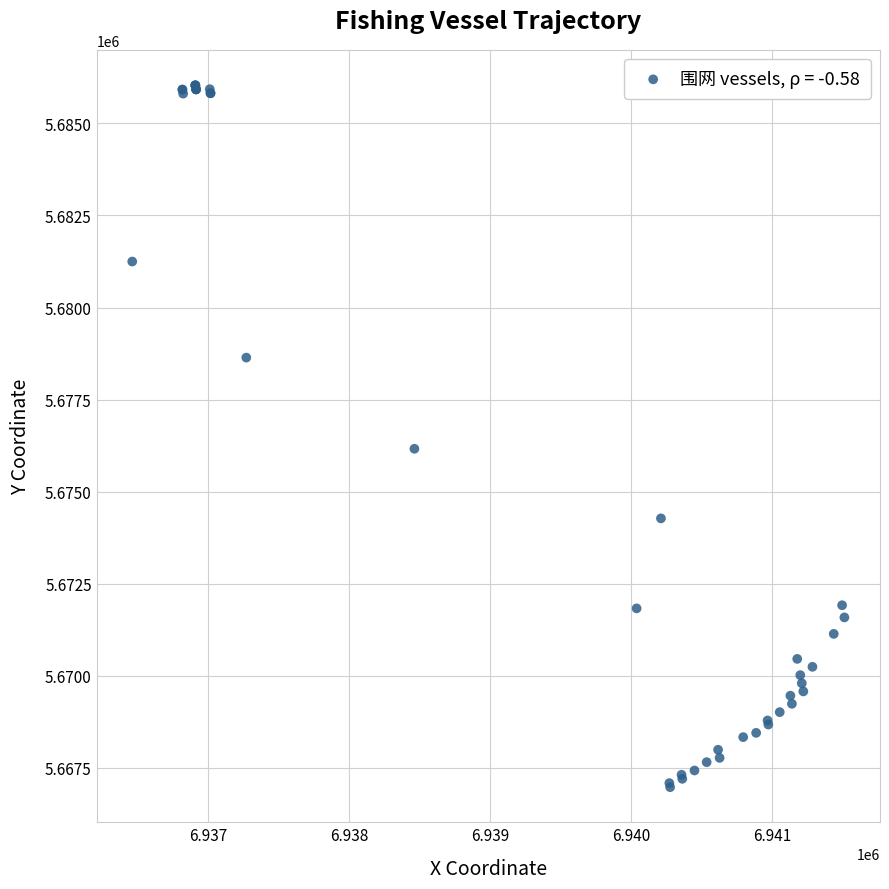

What Y value in the scatter plot is closest to 5676504?

5676164.3